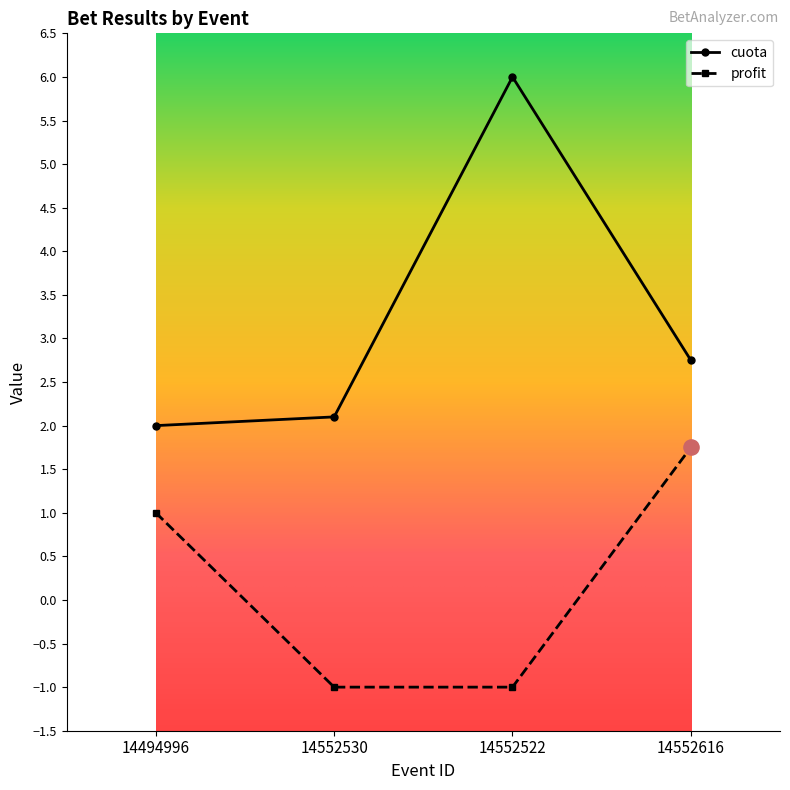

Is the value of cuota at 14494996 greater than the value of profit at 14494996?

Yes